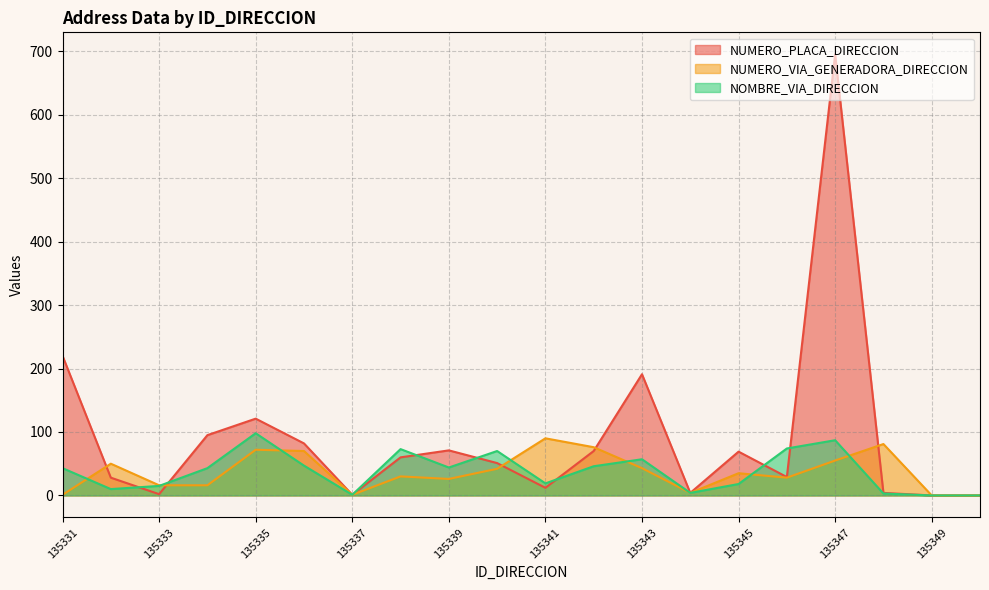

Which has a higher value, 135331 or 135349?

135331